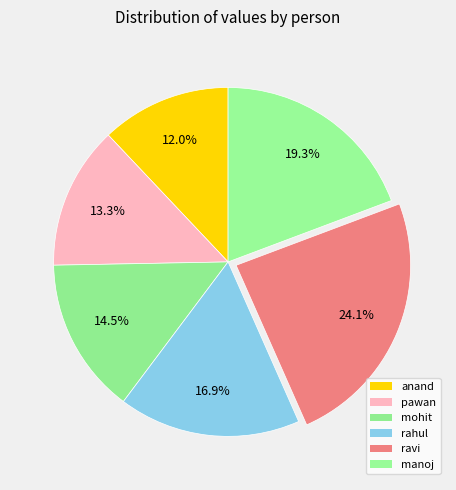

Count the number of slices in the pie.

6